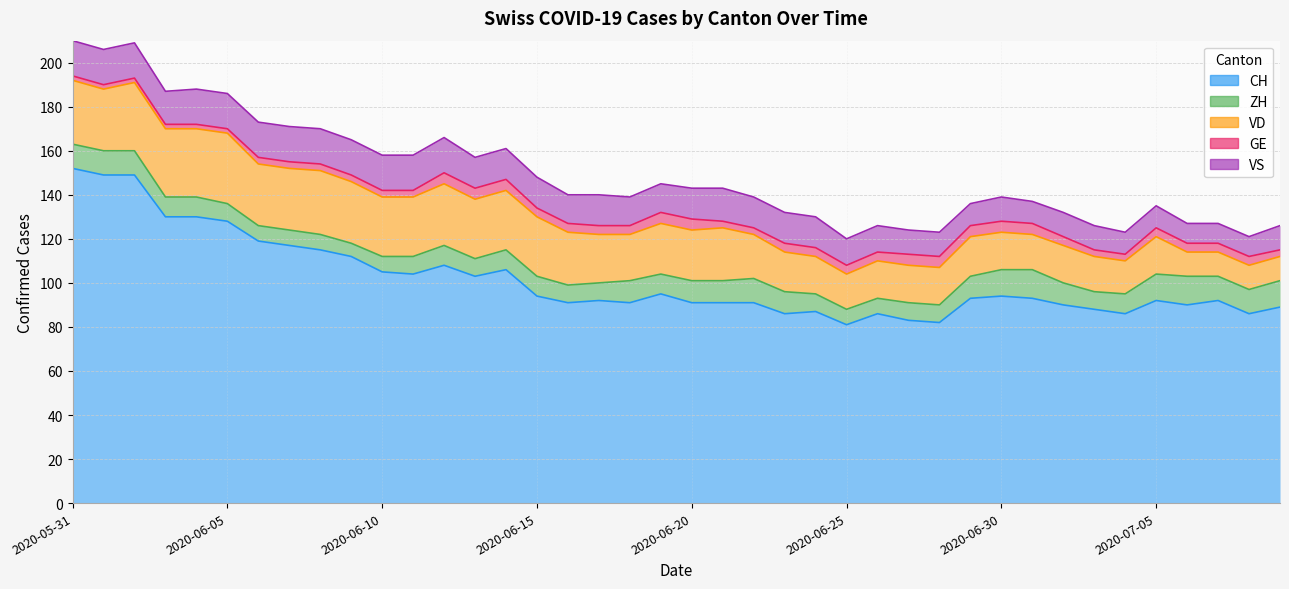

Which series has the widest spread of values?

CH